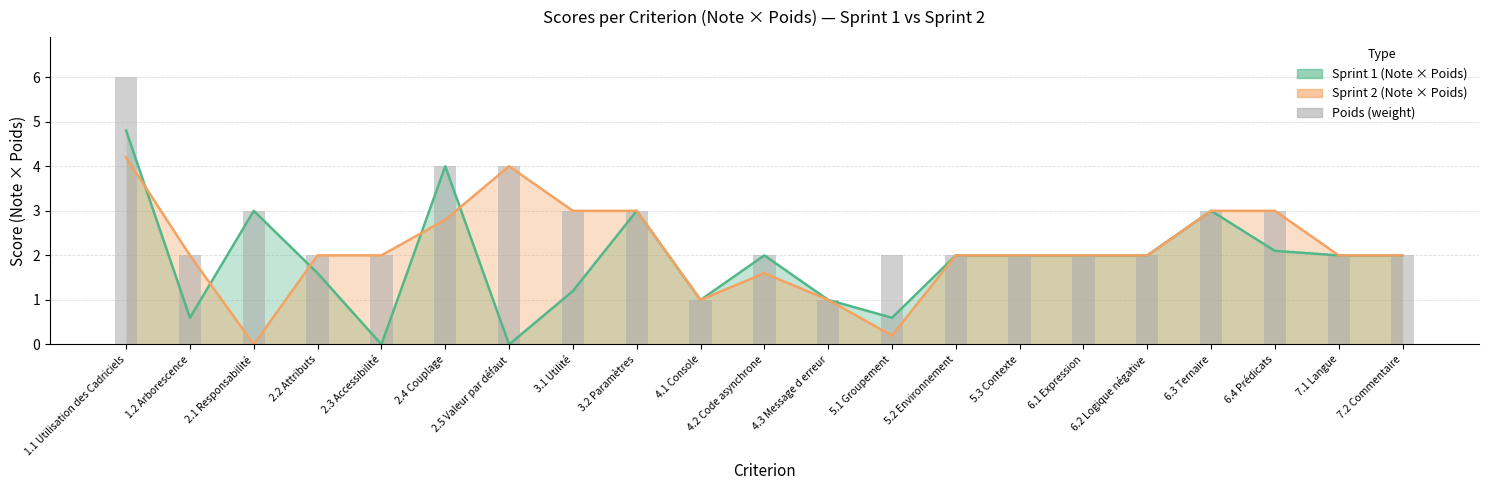

The value at 4.3 Message d erreur is 0. True or false?

False